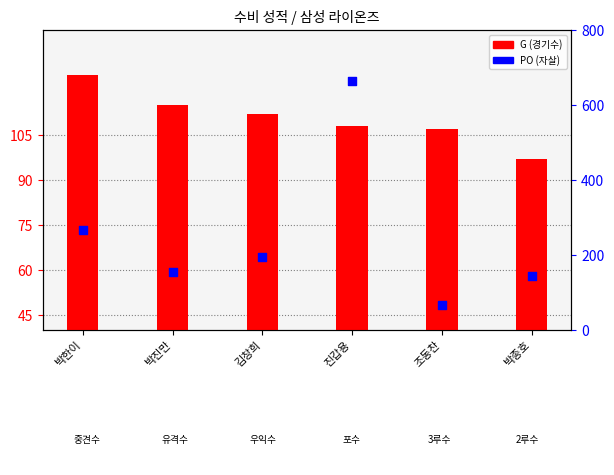

What are all the series names shown in the legend?

G (경기수), PO (자살)